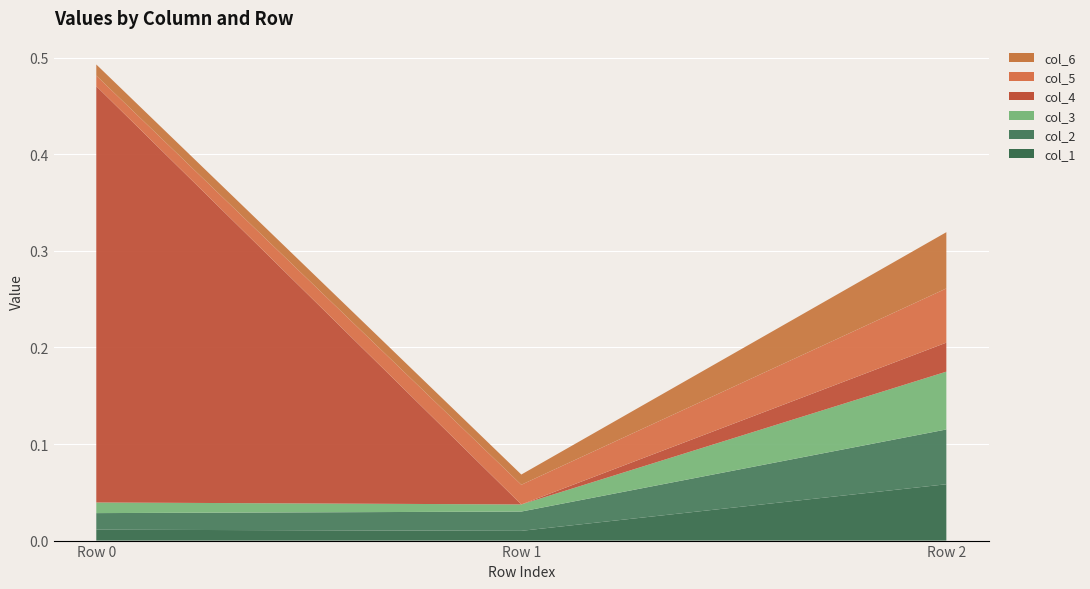

Reading right to left, what are all the values shown in this chart?

col_1: Row 2=0.1	Row 1=0.0	Row 0=0.0
col_2: Row 2=0.1	Row 1=0.0	Row 0=0.0
col_3: Row 2=0.1	Row 1=0.0	Row 0=0.0
col_4: Row 2=0.0	Row 1=0.0	Row 0=0.4
col_5: Row 2=0.1	Row 1=0.0	Row 0=0.0
col_6: Row 2=0.1	Row 1=0.0	Row 0=0.0